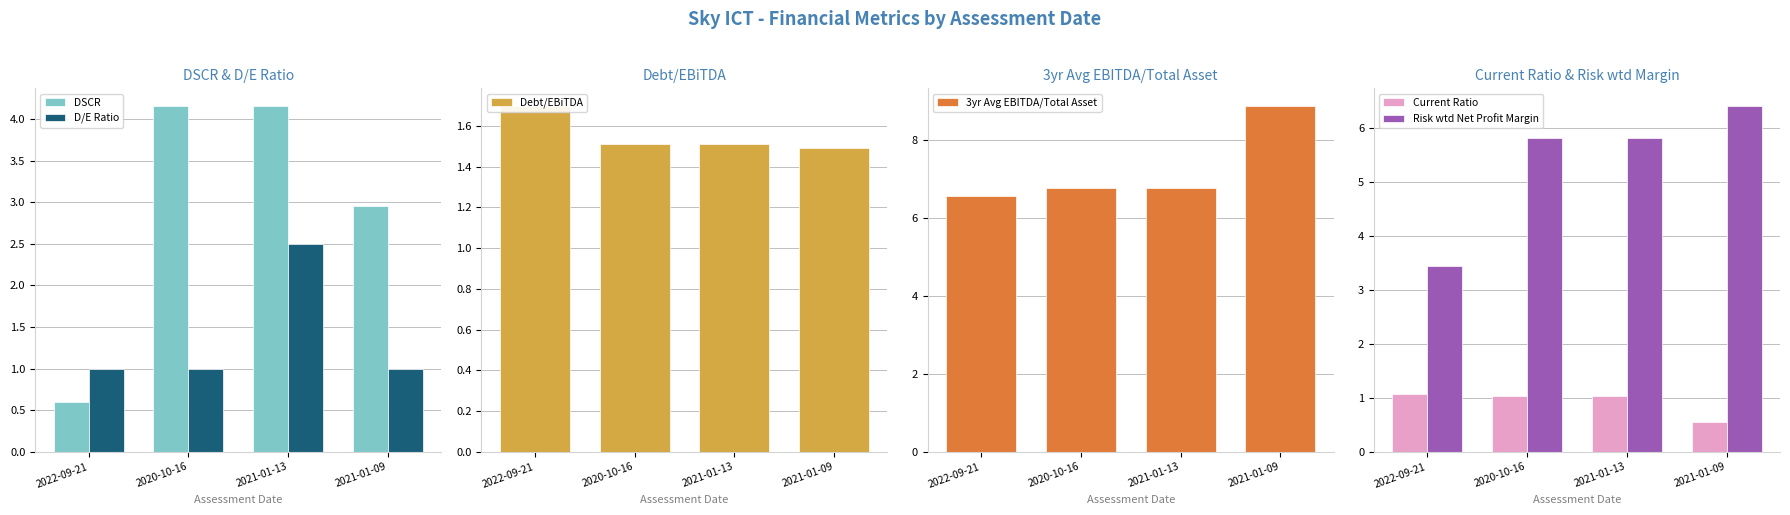

The D/E Ratio series shows 1.7 at 2021-01-09. True or false?

False